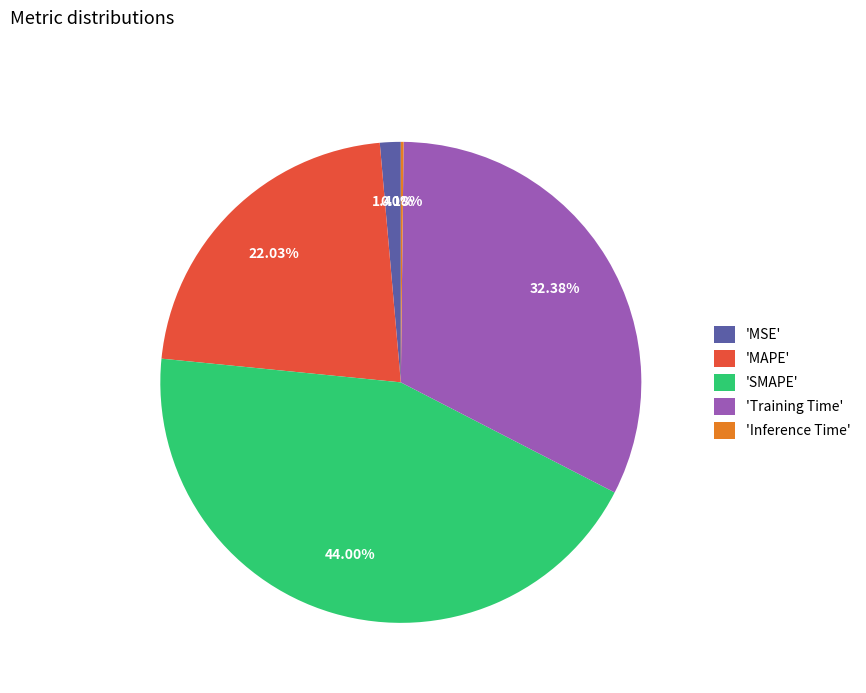

To the nearest percent, what is the average slice percentage?

20%